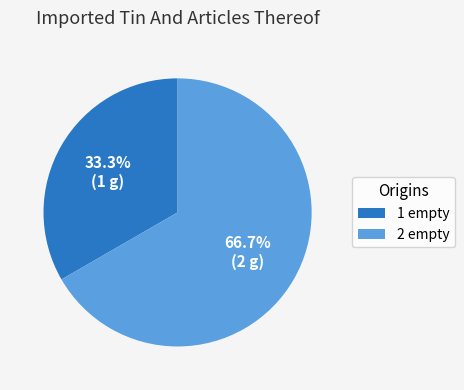

To the nearest percent, what portion does 2 empty represent?

67%